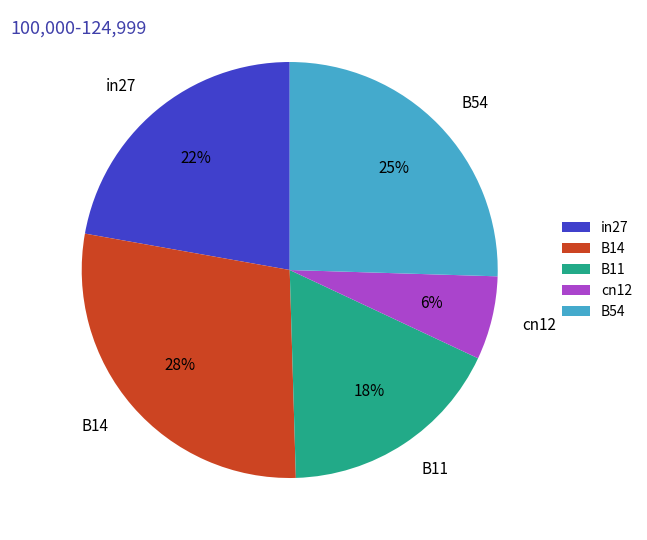

Which category has the biggest portion of the pie?

B14